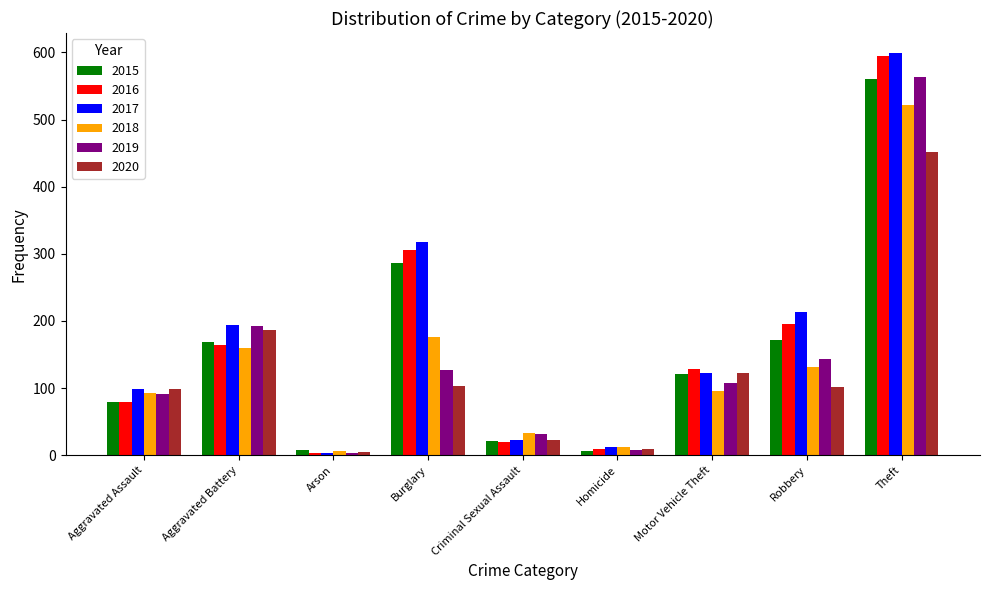

What is the sum of all 2015 values?

1424